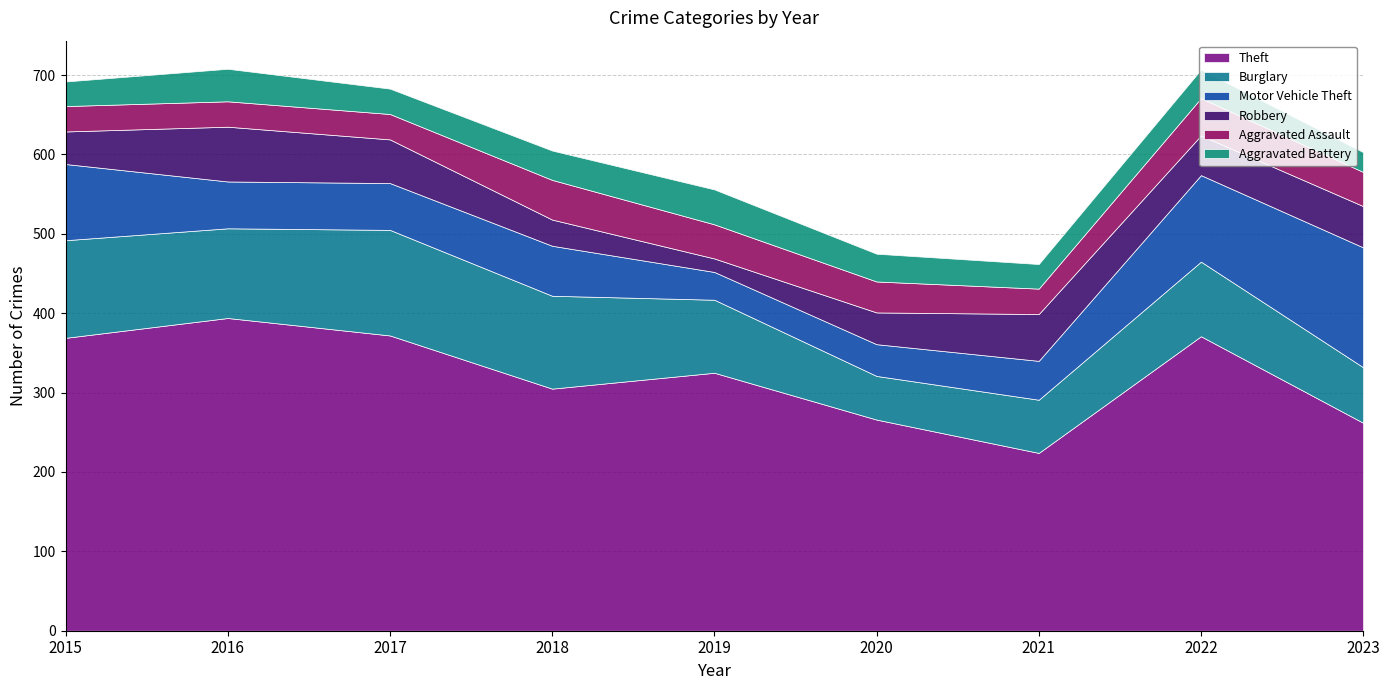

At which category does Burglary reach its first local peak?

2017